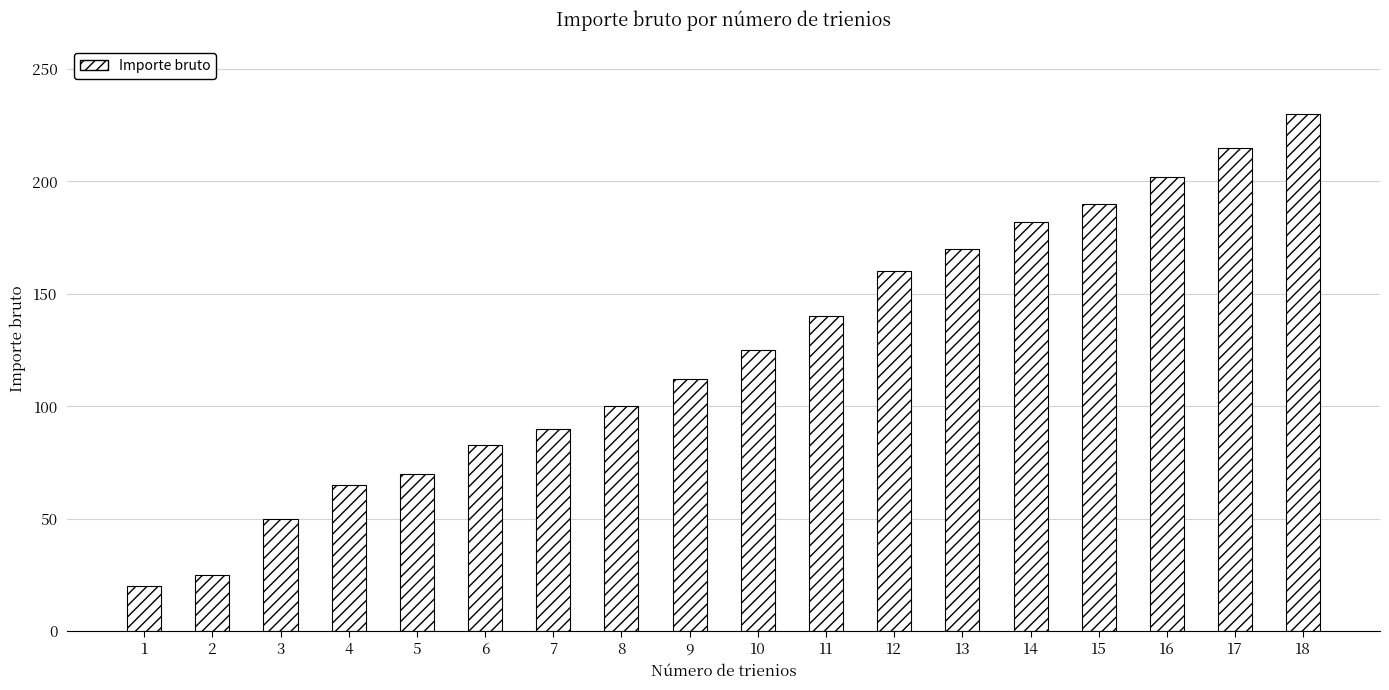

What is the approximate value at 16, to the nearest 10?

200